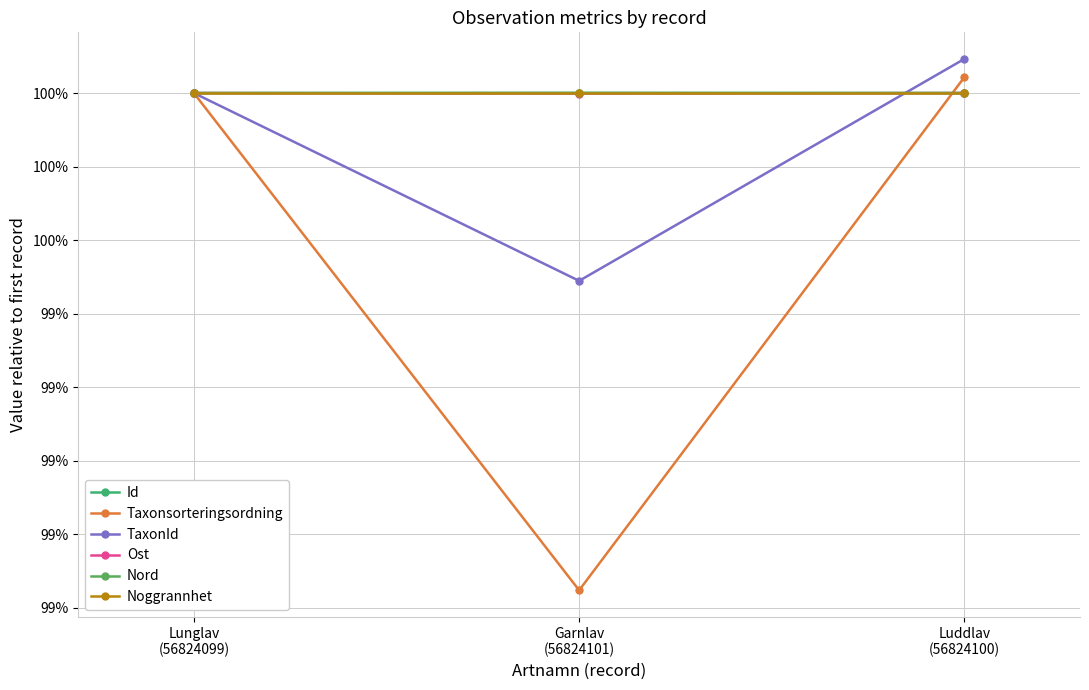

What is the label of the 1st point from the left?

Lunglav
(56824099)